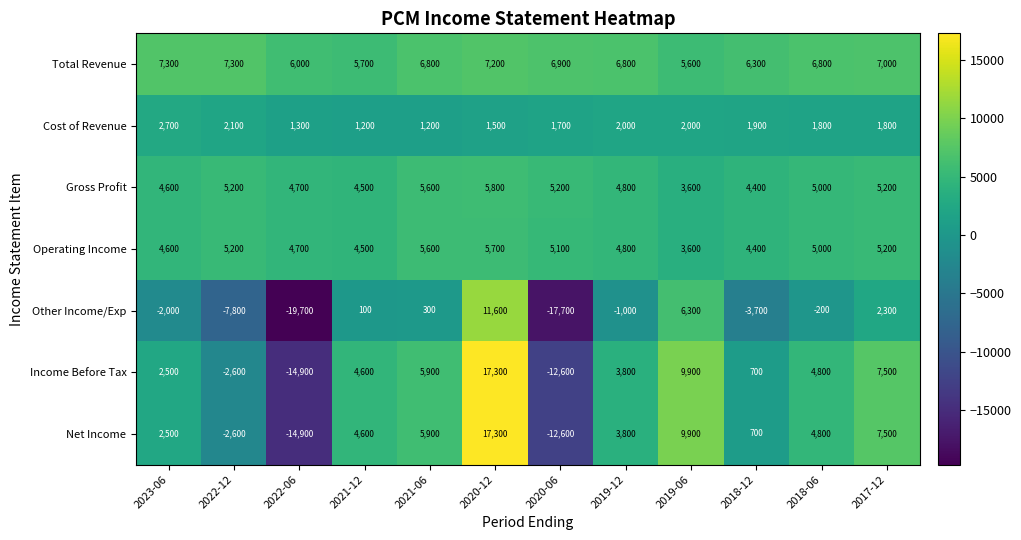

What is the spread (max minus min) of values at 2017-12?

5700